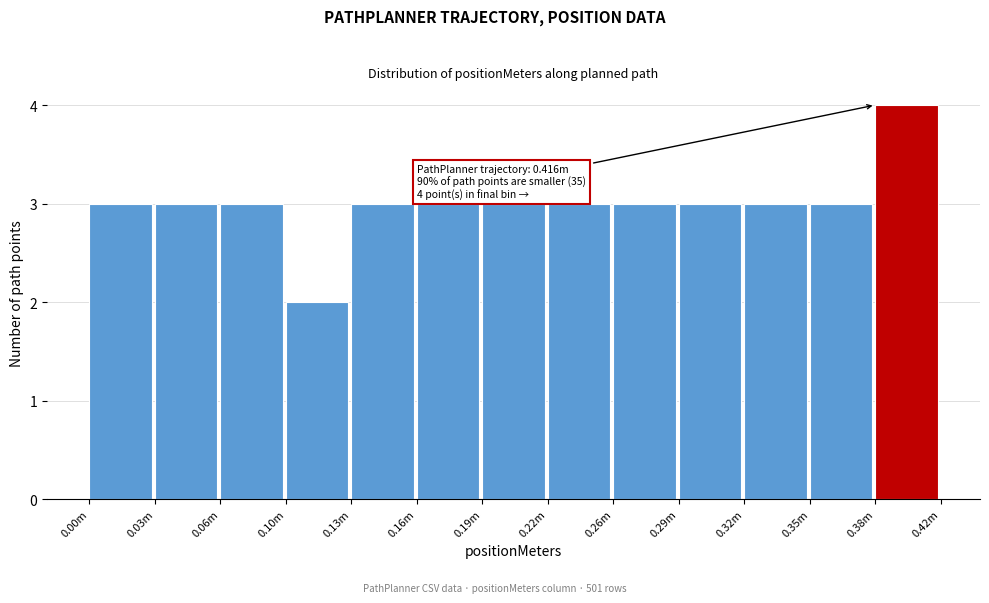

Reading left to right, extract all data points from this chart.

0.00m=3	0.03m=3	0.06m=3	0.10m=2	0.13m=3	0.16m=3	0.19m=3	0.22m=3	0.26m=3	0.29m=3	0.32m=3	0.35m=3	0.38m=4